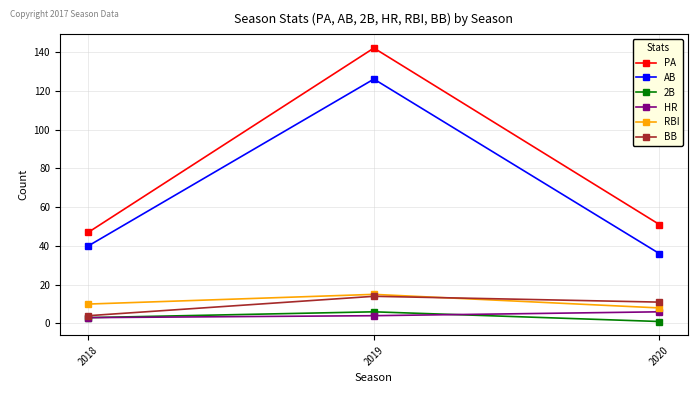

What is the difference between the second highest and minimum values in the BB series?

7